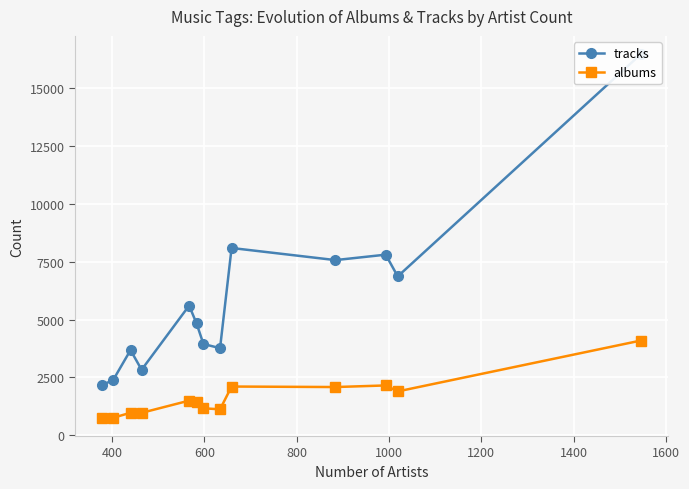

True or false: albums and tracks cross at least once.

False